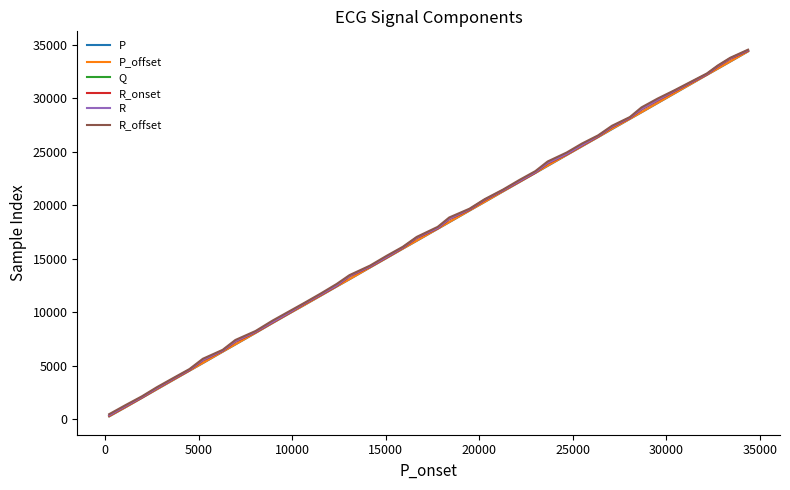

What is the maximum value shown in the chart?

34547